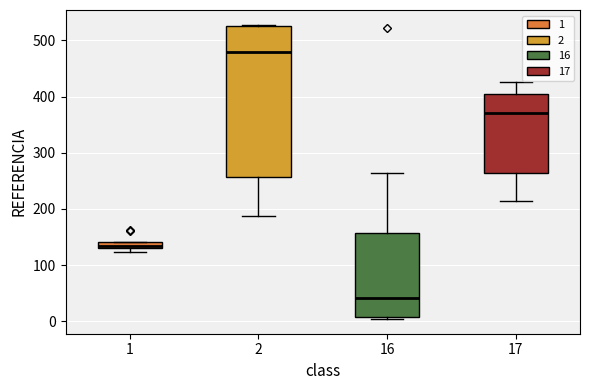

Which box is the tallest, from its lower edge to its upper edge?

2